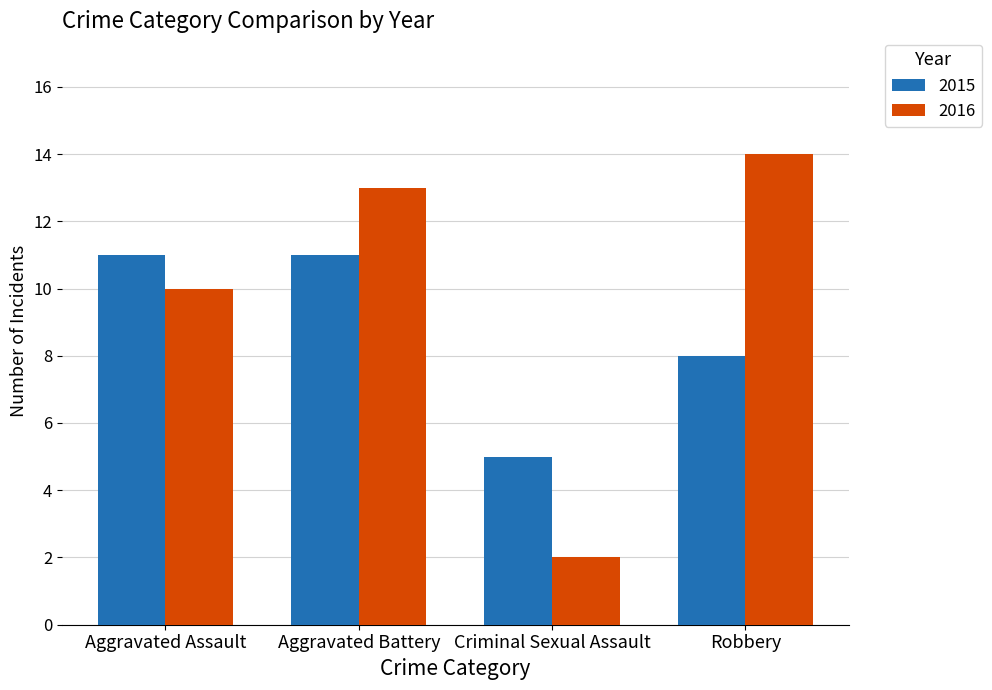

What is the sum of all 2016 values?

39